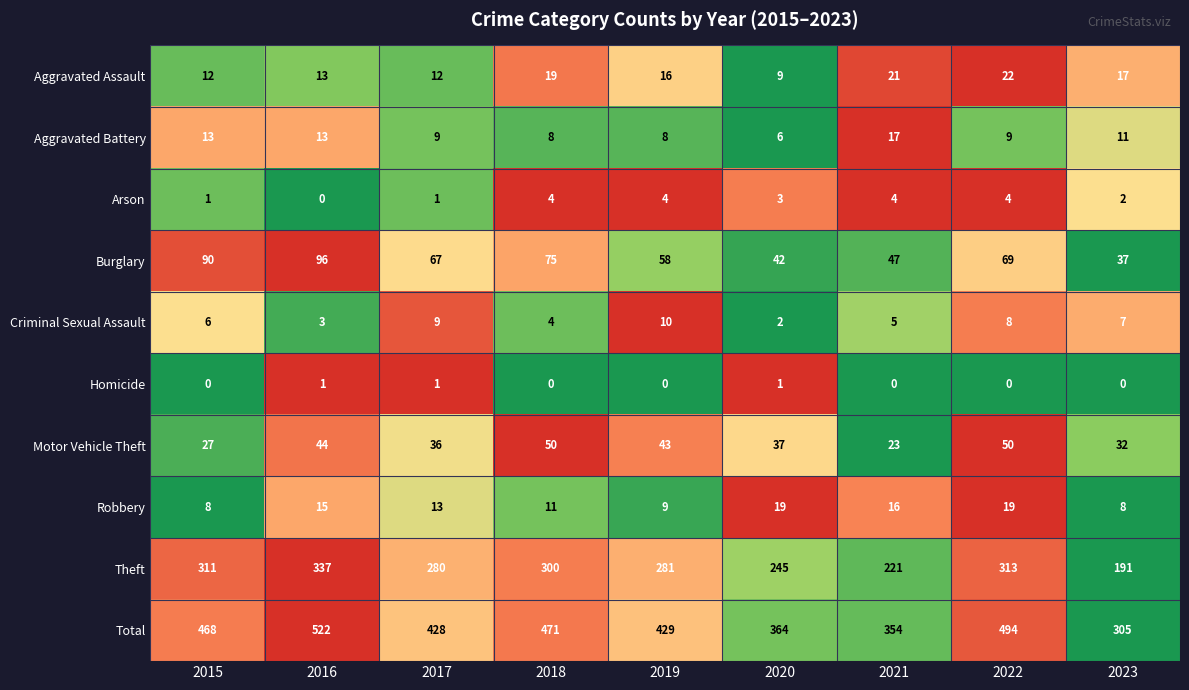

At which category is the sum across all series the highest?

2016